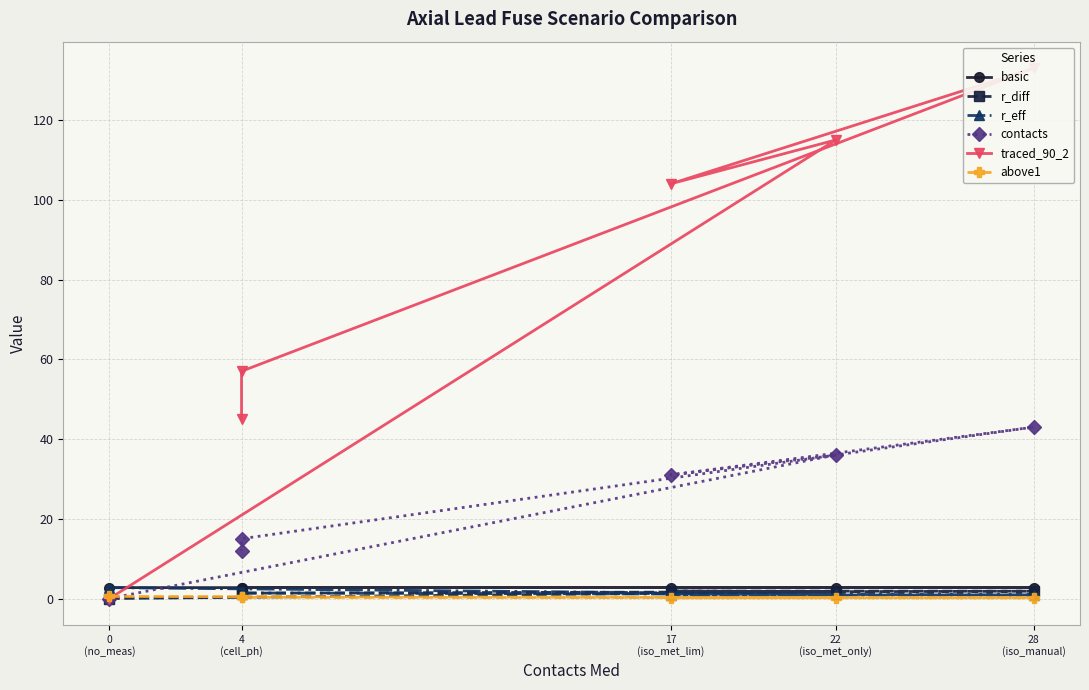

Which has a higher value, 4 (cell_ph) or 28 (iso_manual)?

28 (iso_manual)